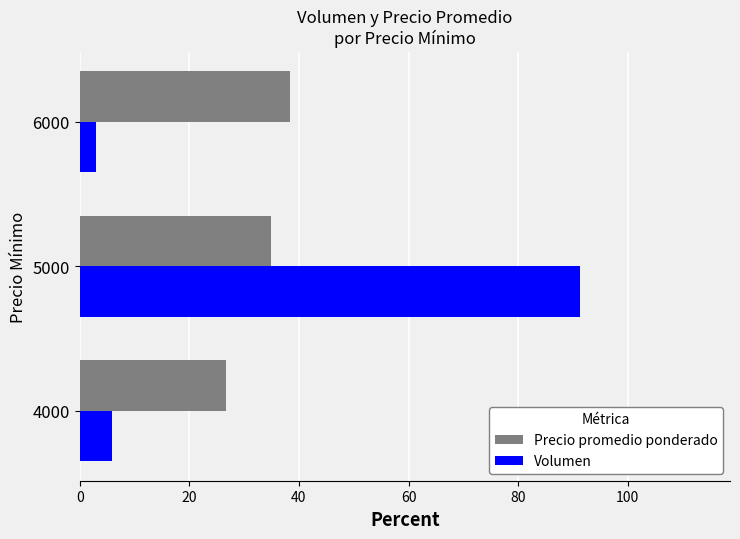

What is the minimum value for Precio promedio ponderado?

26.7